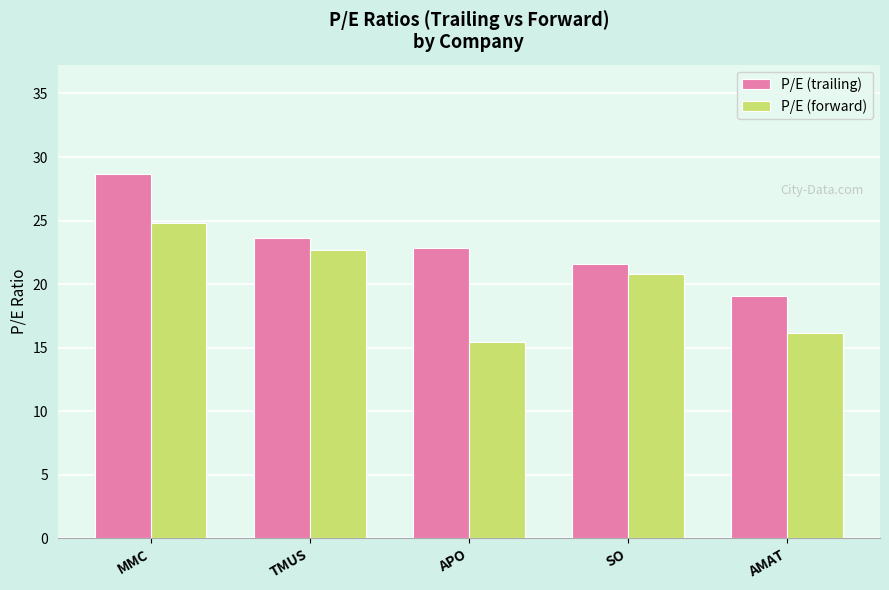

Which series has the largest total across all categories?

P/E (trailing)